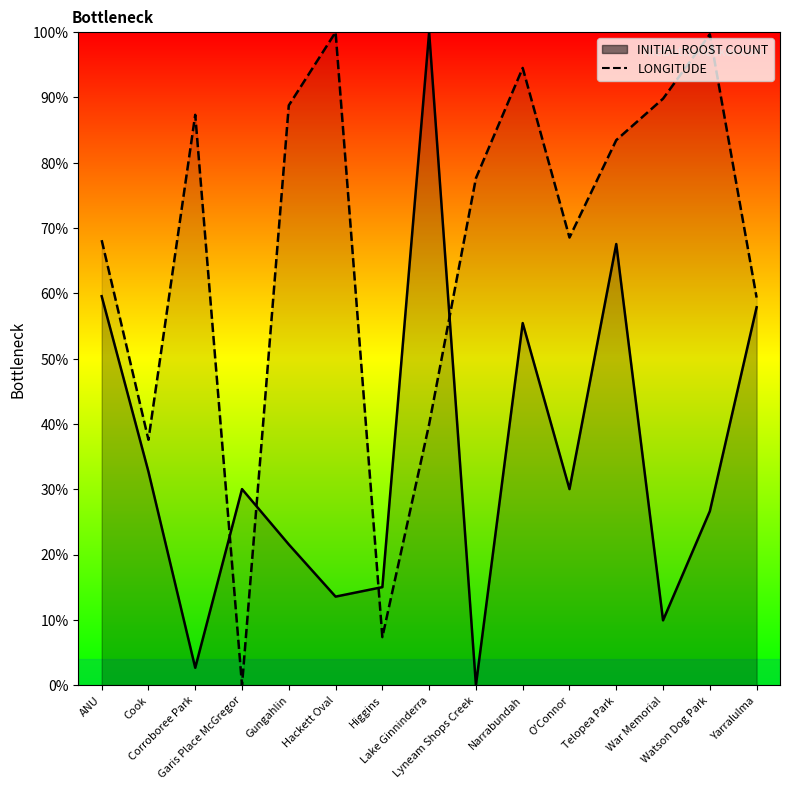

Reading left to right, what are all the values shown in this chart?

INITIAL ROOST COUNT: ANU=297.8	Cook=163.4	Corroboree Park=13.3	Garis Place McGregor=150.1	Gungahlin=107.7	Hackett Oval=67.8	Higgins=75.1	Lake Ginninderra=500.0	Lyneam Shops Creek=0.0	Narrabundah=277.2	O'Connor=150.1	Telopea Park=337.8	War Memorial=49.6	Watson Dog Park=133.2	Yarralulma=289.3
LONGITUDE: ANU=340.7	Cook=187.9	Corroboree Park=436.7	Garis Place McGregor=0.0	Gungahlin=443.9	Hackett Oval=500.0	Higgins=36.8	Lake Ginninderra=199.8	Lyneam Shops Creek=388.2	Narrabundah=472.6	O'Connor=342.7	Telopea Park=417.3	War Memorial=449.1	Watson Dog Park=498.3	Yarralulma=296.7